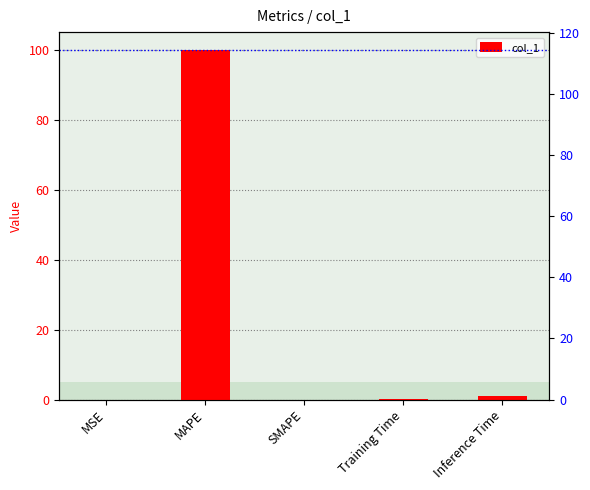

What is the label of the 5th bar from the right?

MSE